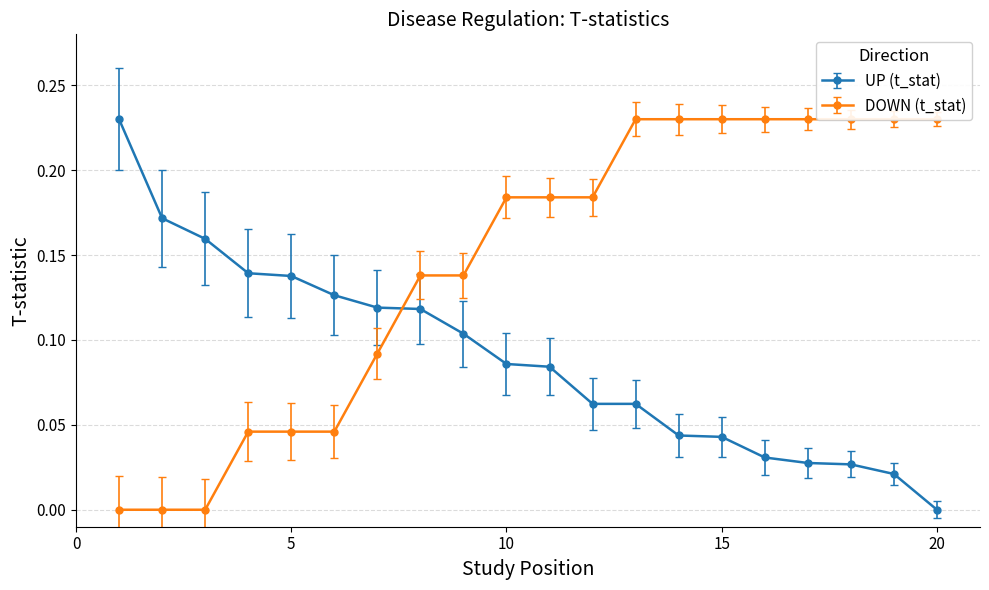

What are all the series names shown in the legend?

UP (t_stat), DOWN (t_stat)